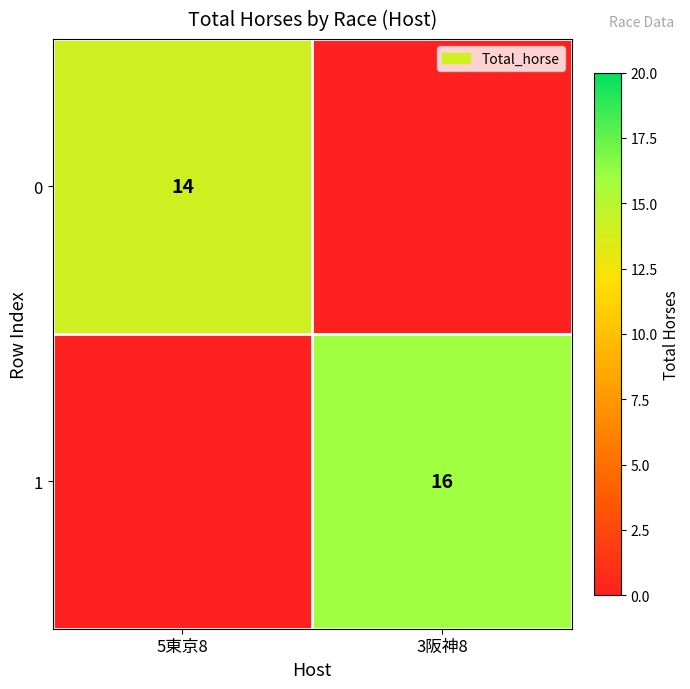

True or false: 1 has a value of 16 at 3阪神8.

True